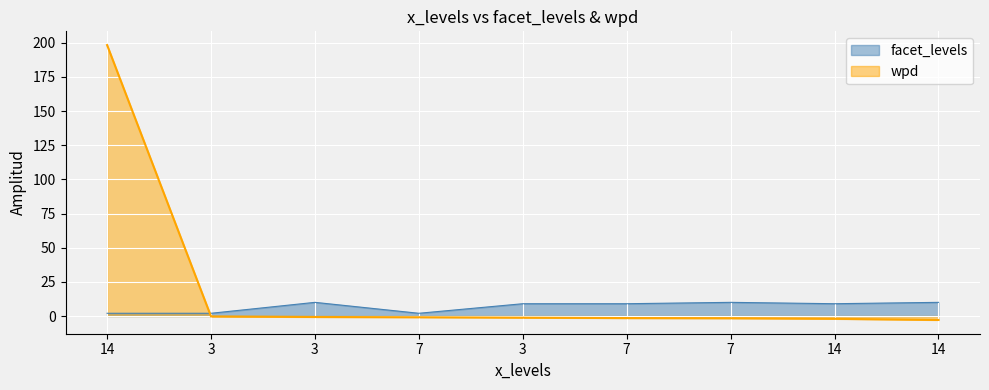

Which has a higher value, 3 or 14?

14